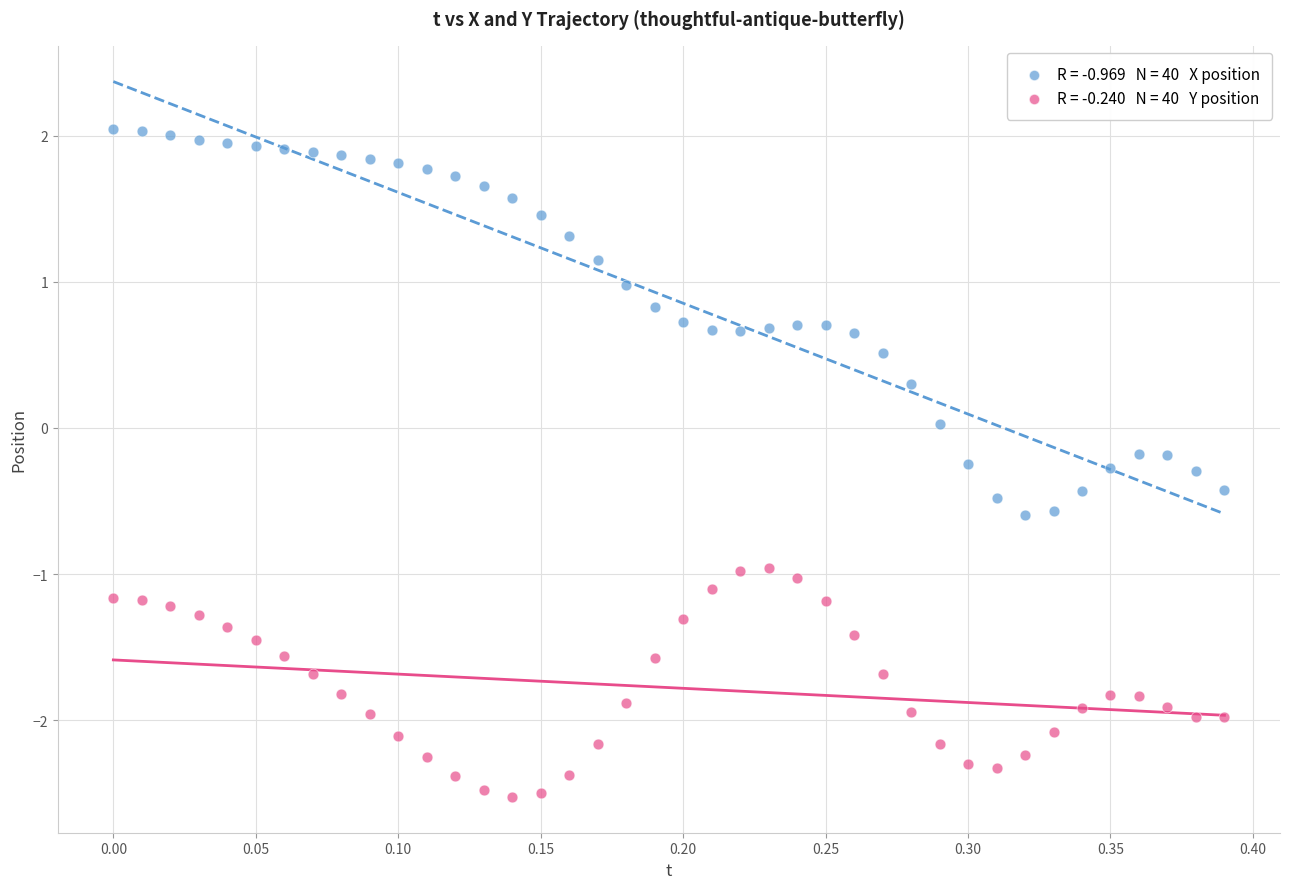

Across all data points, what is the range of X values (max minus min)?

0.4